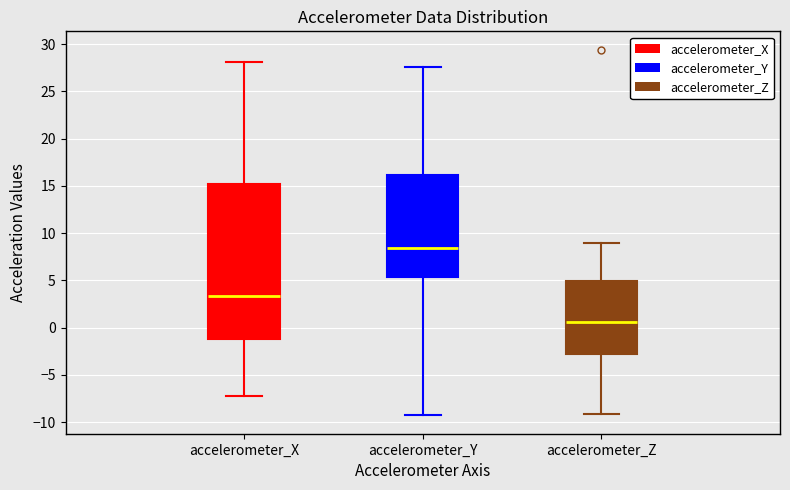

Reading left to right, transcribe this box plot: for each box, give where its median line is, the range the box spans, and where its two whiskers end, as read against the y-axis. The values are not printed on the chart, so give them approximately, as read against the axis.

accelerometer_X: median 3.5, box -1.5 to 15.0, whiskers -7.5 to 28.0
accelerometer_Y: median 8.5, box 5.5 to 16.0, whiskers -9.5 to 27.5
accelerometer_Z: median 0.5, box -3.0 to 5.0, whiskers -9.0 to 9.0